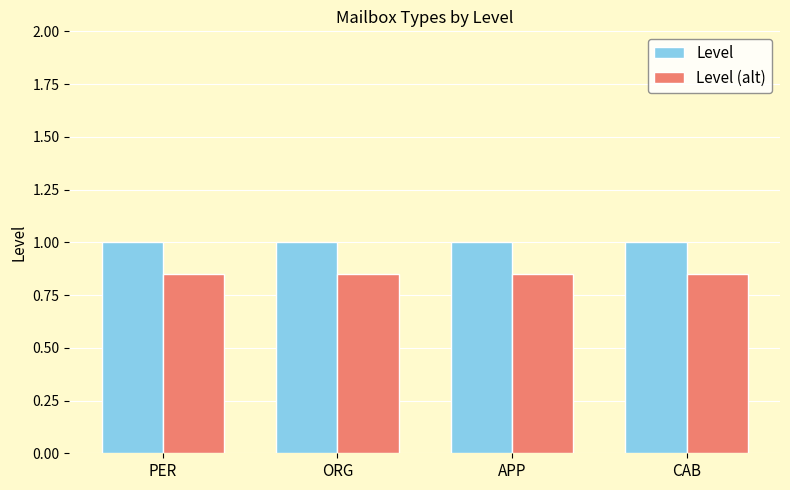

At how many categories does at least one series exceed 0?

4